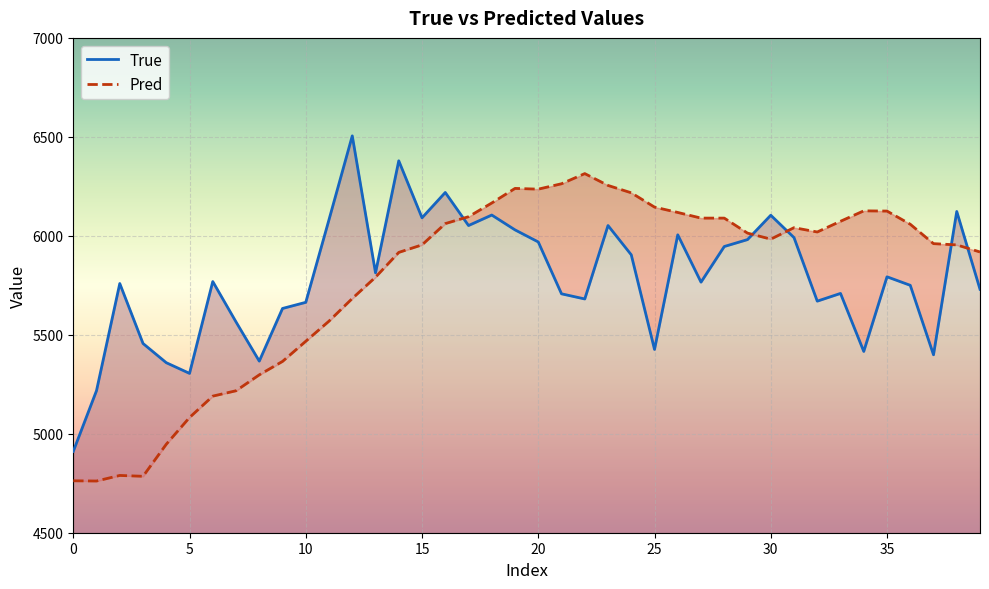

What is the sum of the True values at 15 and 28?

12037.0